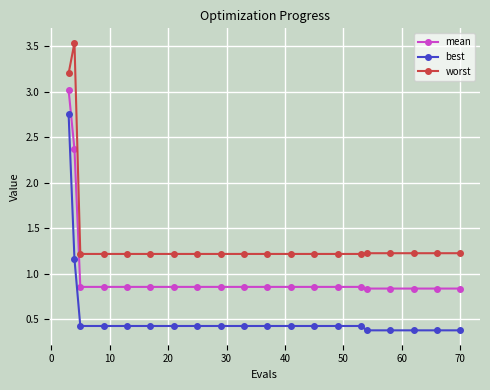

What is the lowest value of the best series?

0.4